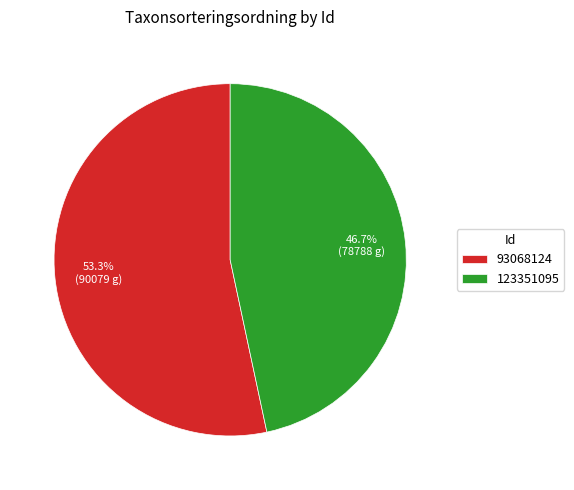

Combined, do 93068124 and 123351095 account for over 50%?

Yes